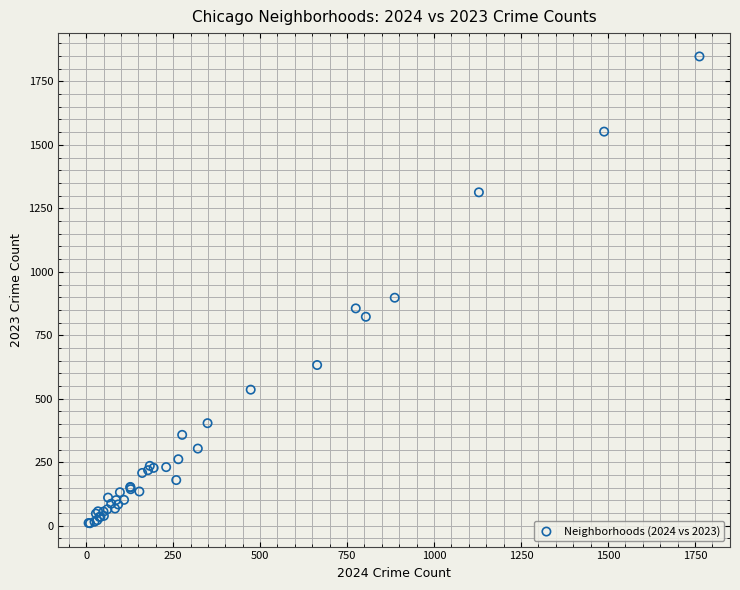

What Y value in the scatter plot is closest to 929?

898